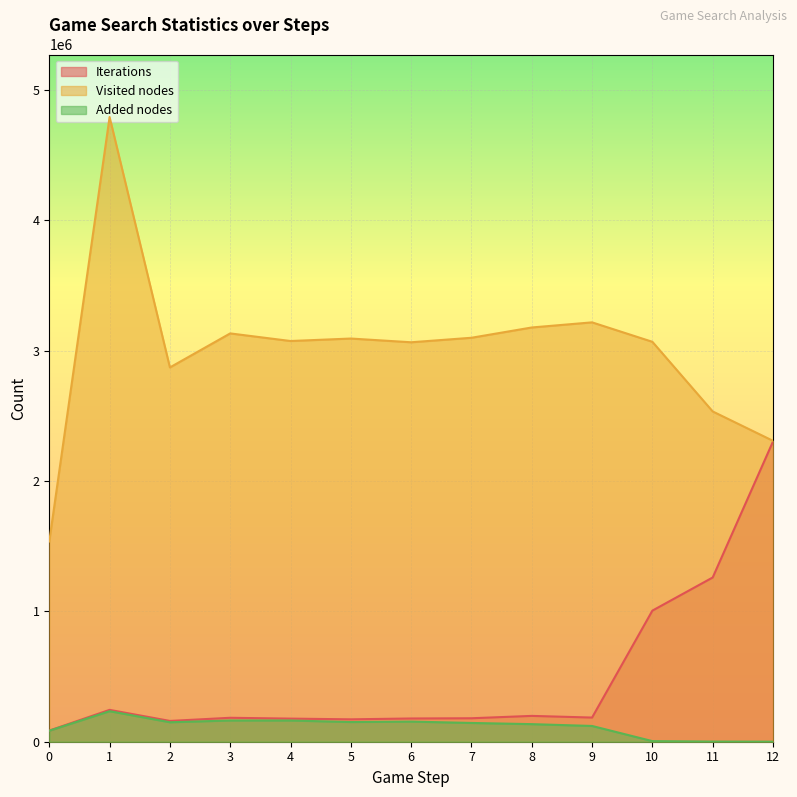

Where is the first local maximum for Added nodes?

1